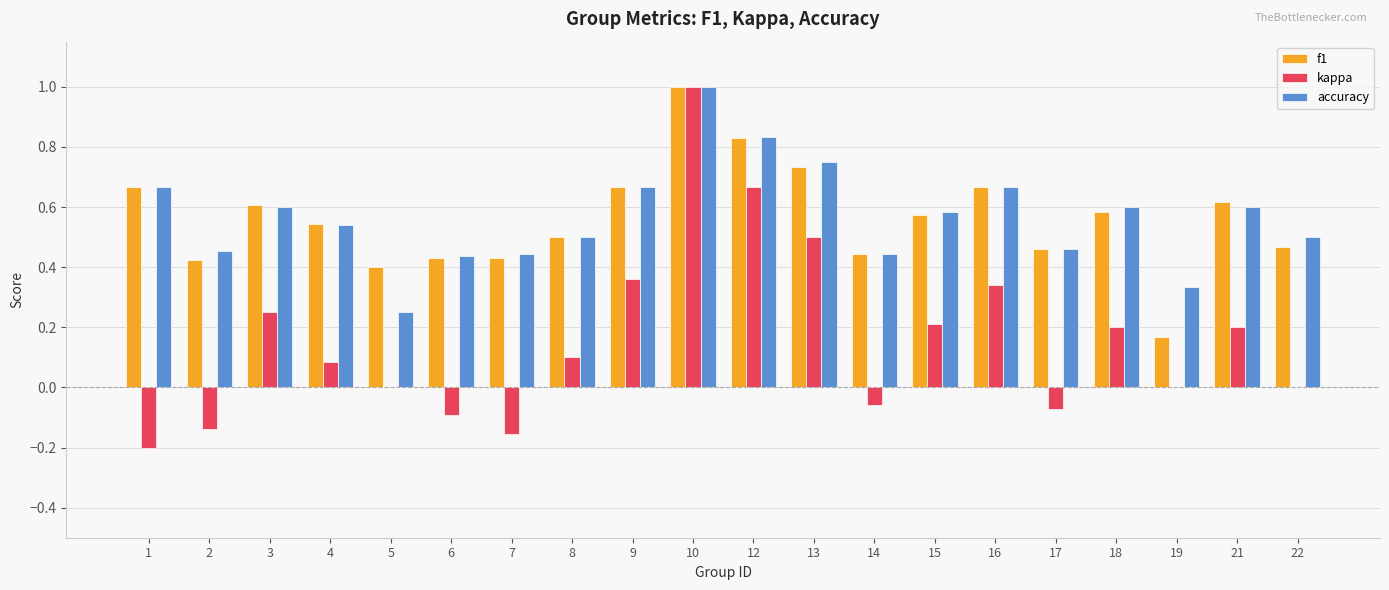

What is the sum of all accuracy values?

11.3